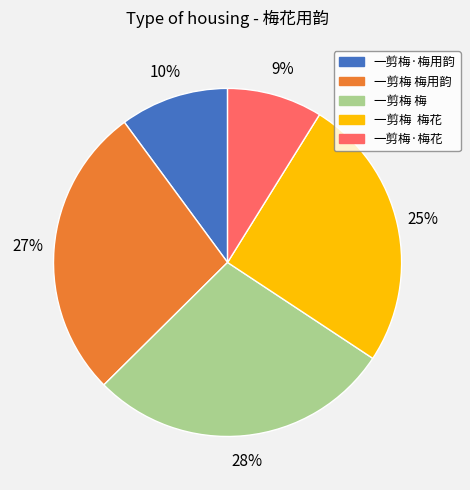

To the nearest percent, what is the difference between the largest and smallest slice percentages?

19%